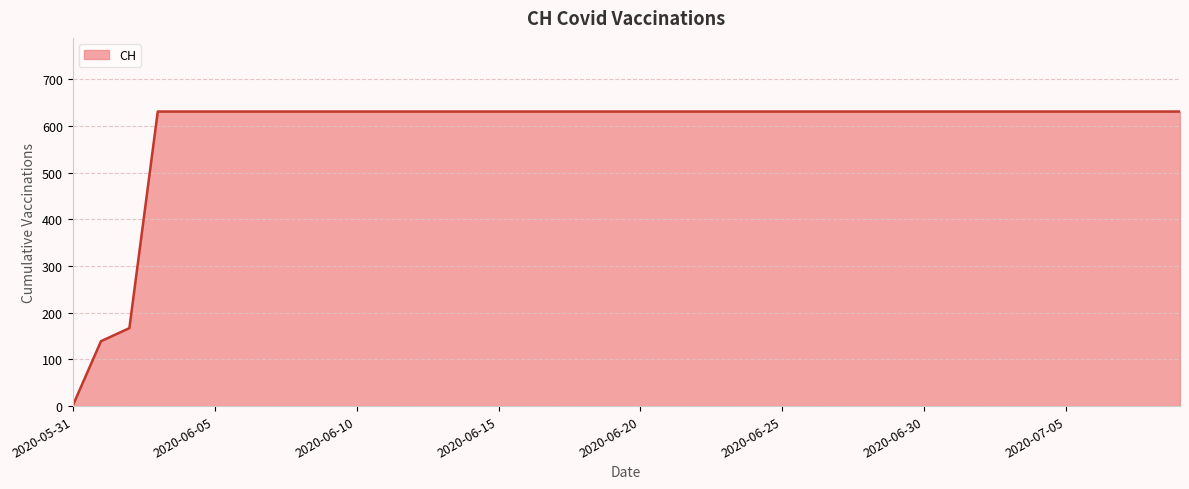

What is the difference between the maximum and minimum values?

631